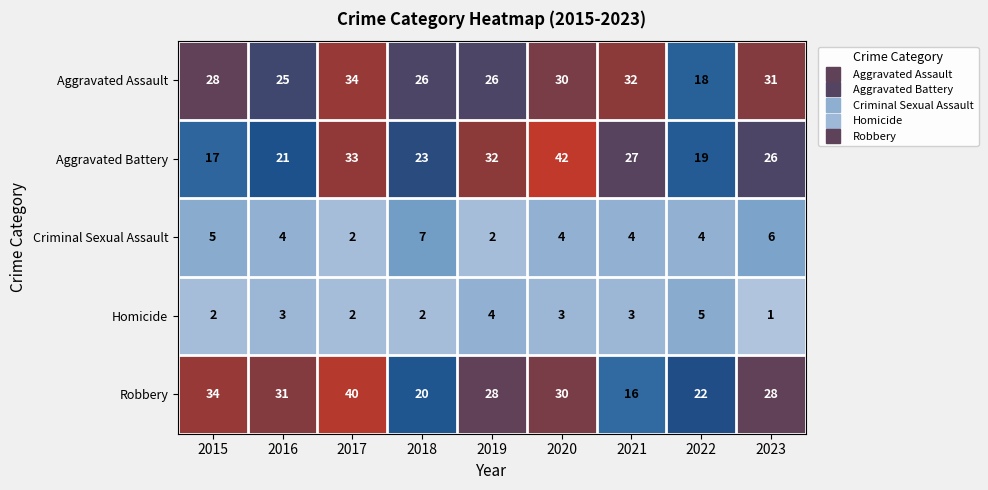

What is the highest value of the Homicide series?

5